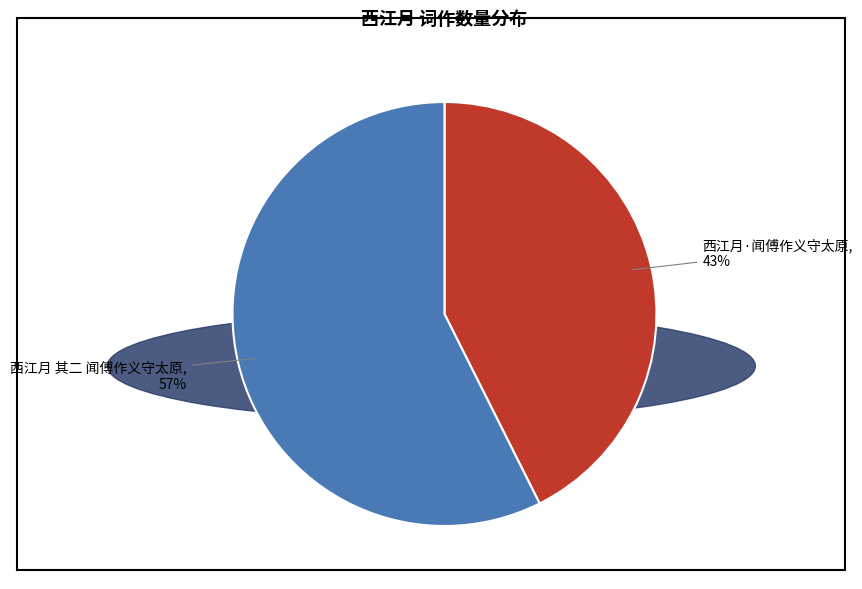

To the nearest percent, what portion does 西江月·闻傅作义守太原 represent?

43%